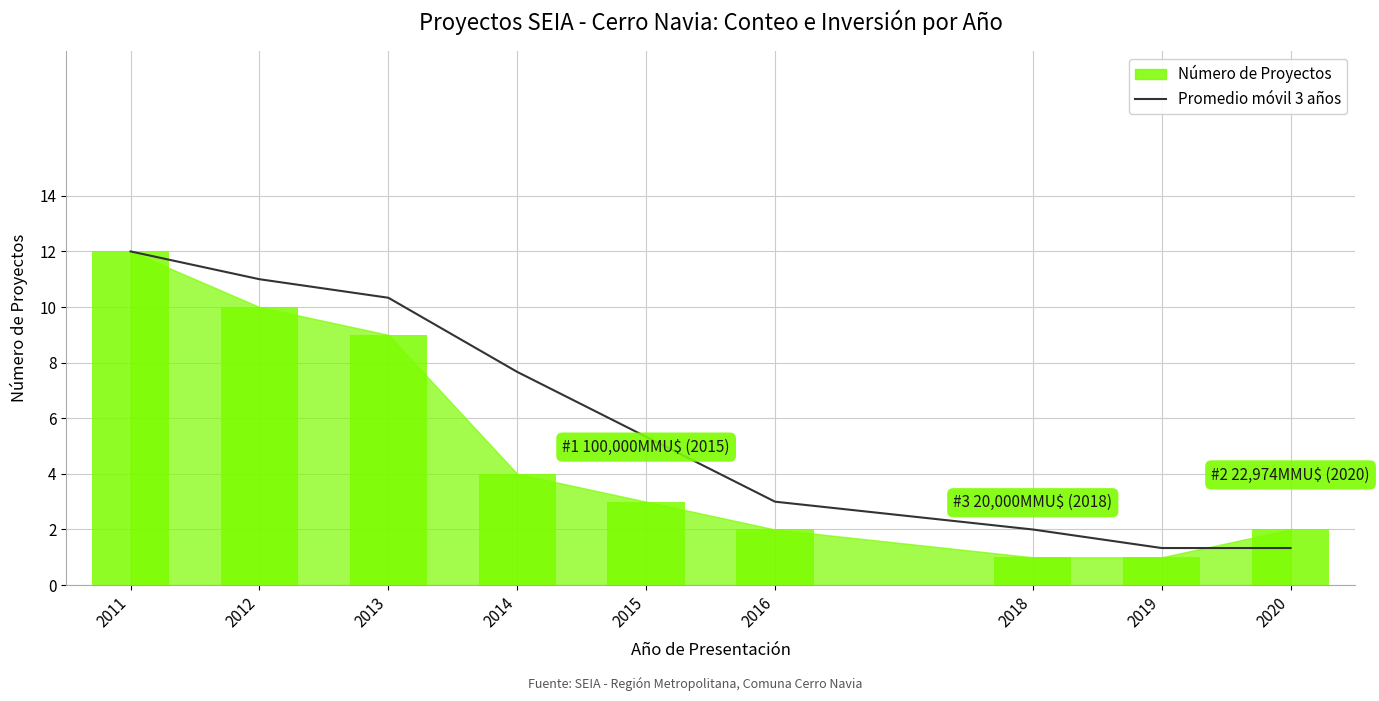

Between 2015 and 2018, which is larger?

2015